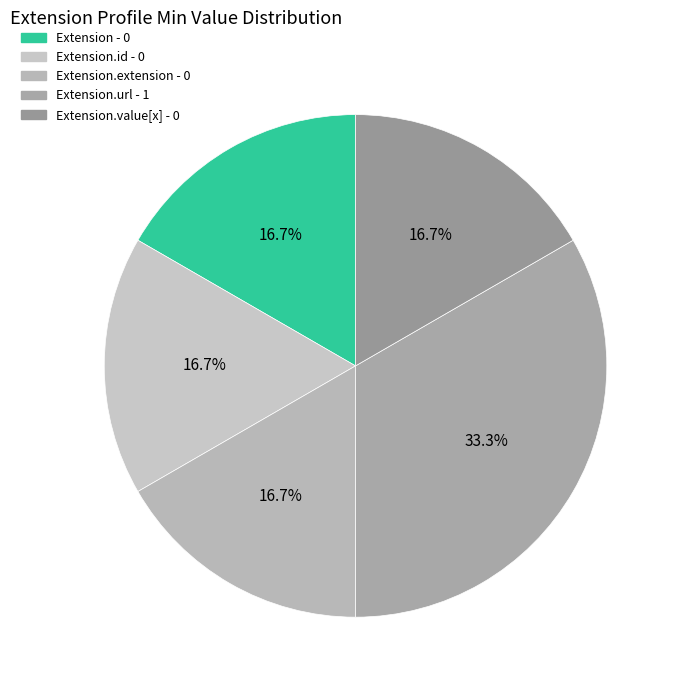

Count the number of slices in the pie.

5